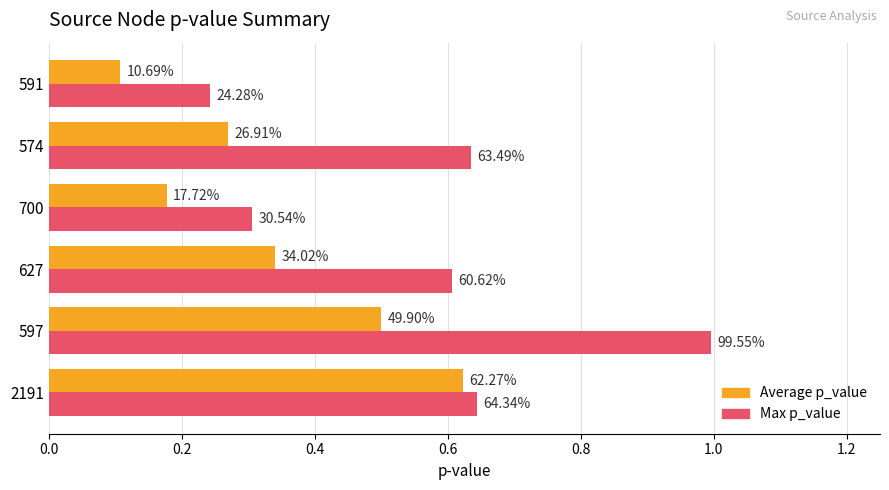

What are all the series names shown in the legend?

Average p_value, Max p_value